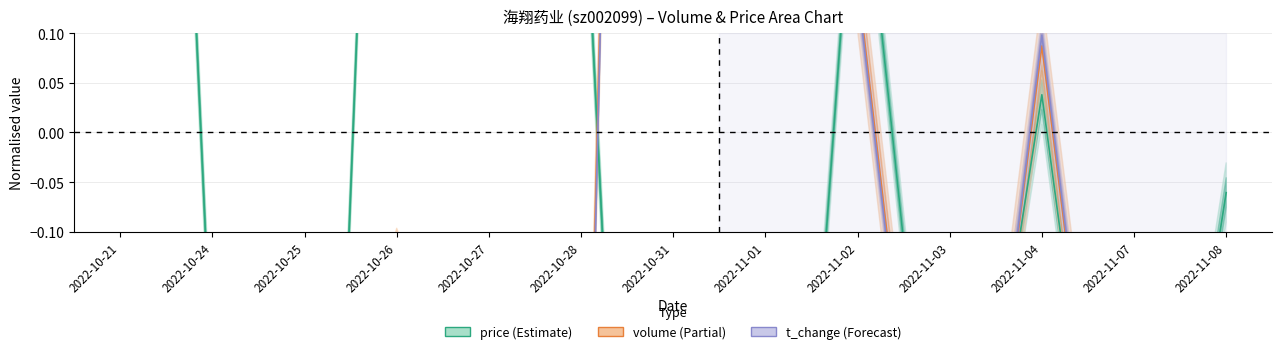

What is the maximum value for price?

1.8